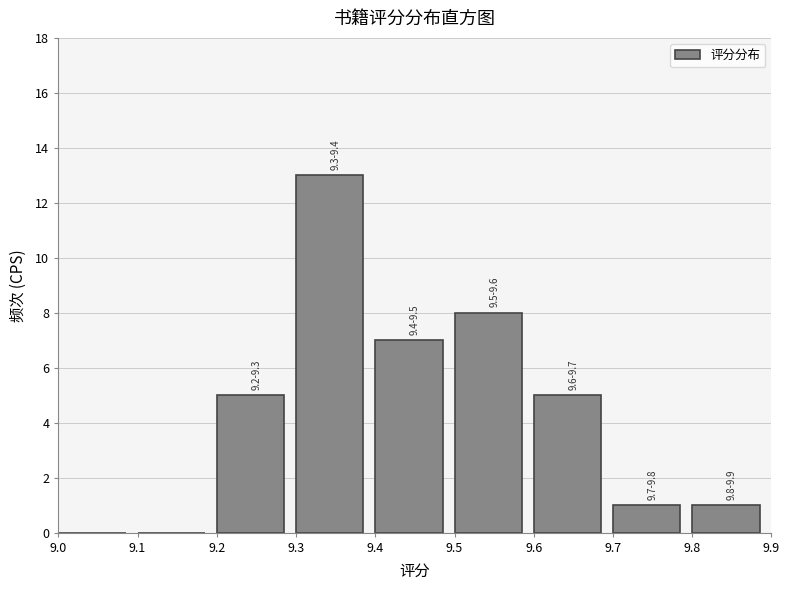

Which range on the x-axis has the tallest bar?

9.3 to 9.4